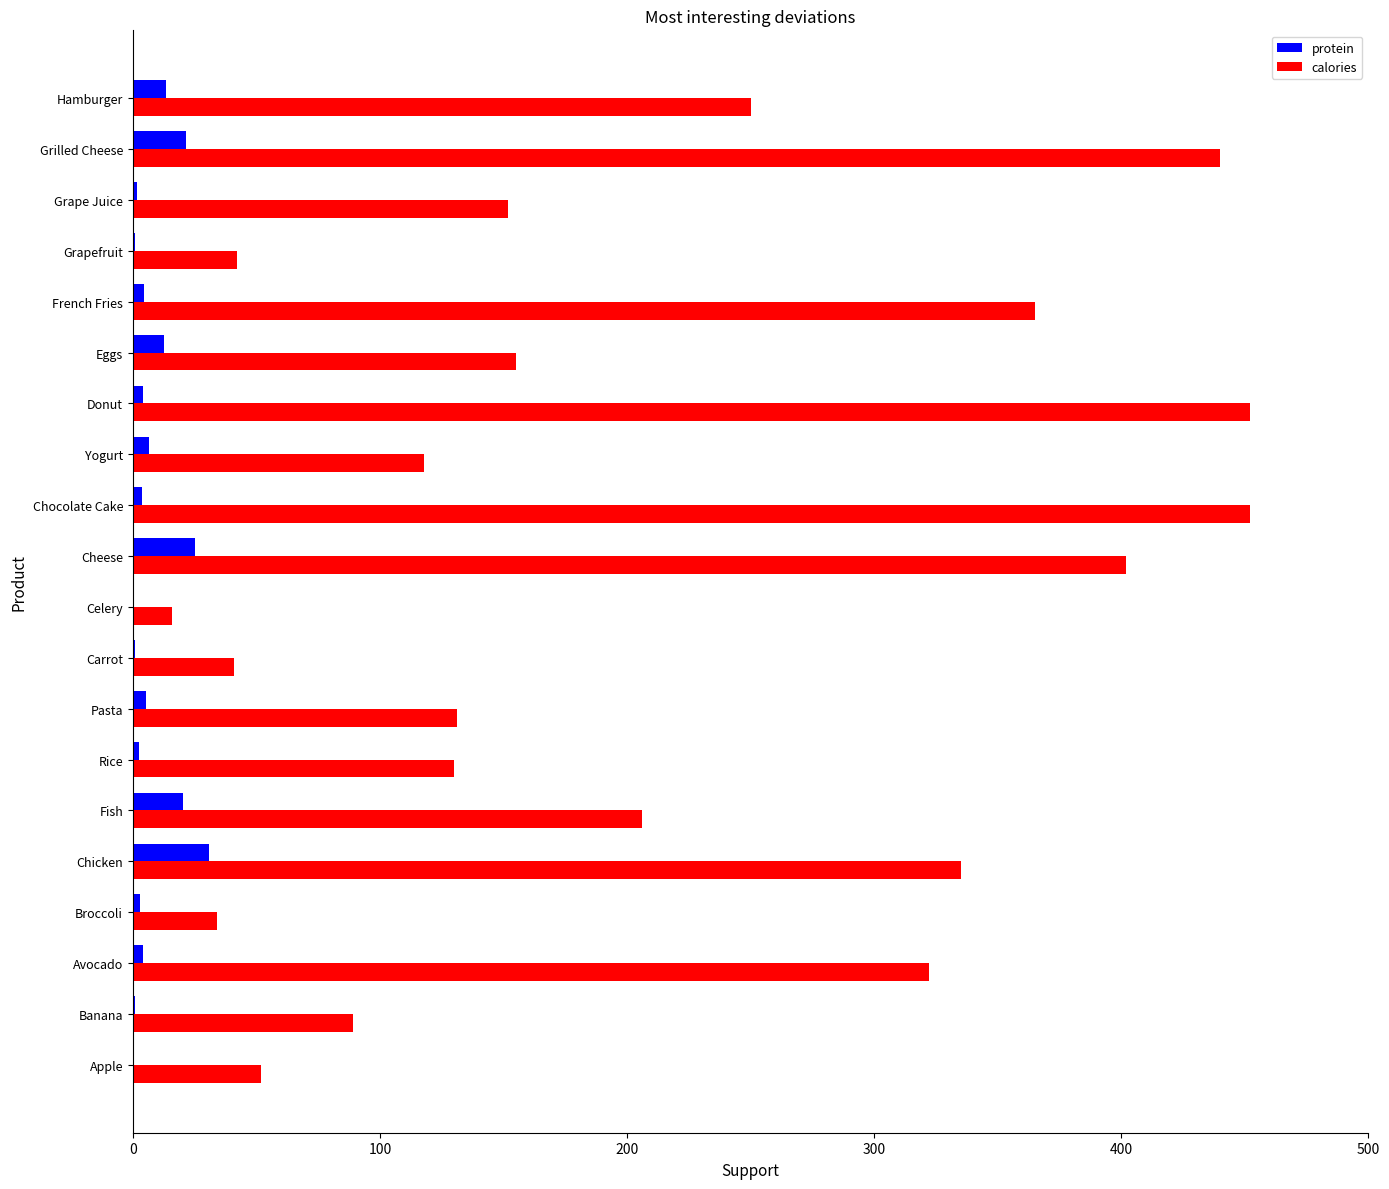

True or false: calories has a value of 134.4 at Fish.

False